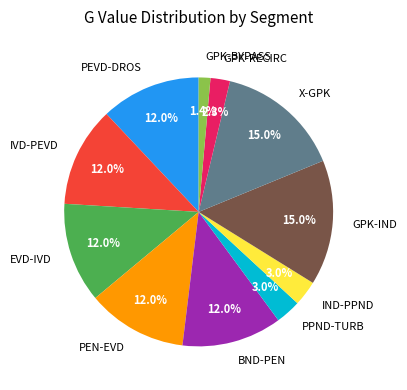

Which slice is the smallest?

GPK-BYPASS